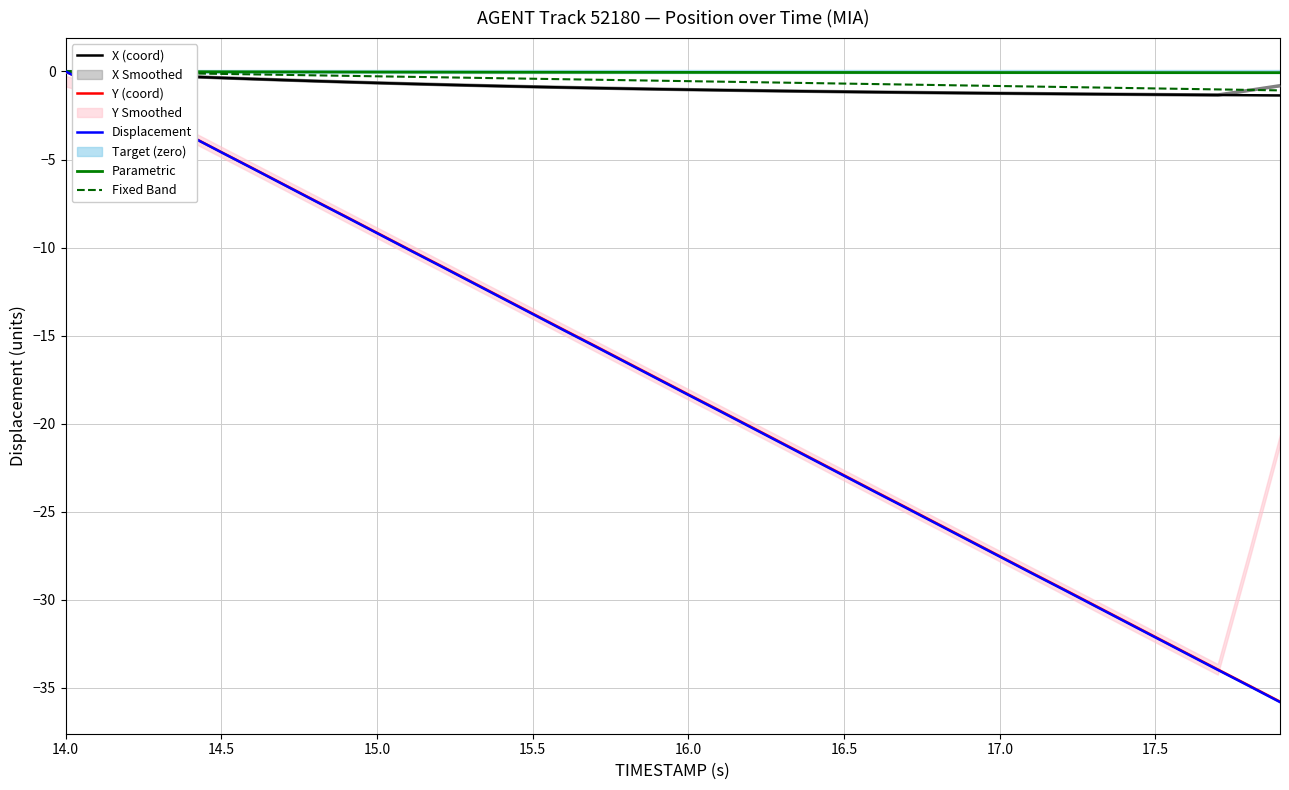

Which series has the largest total across all categories?

Parametric